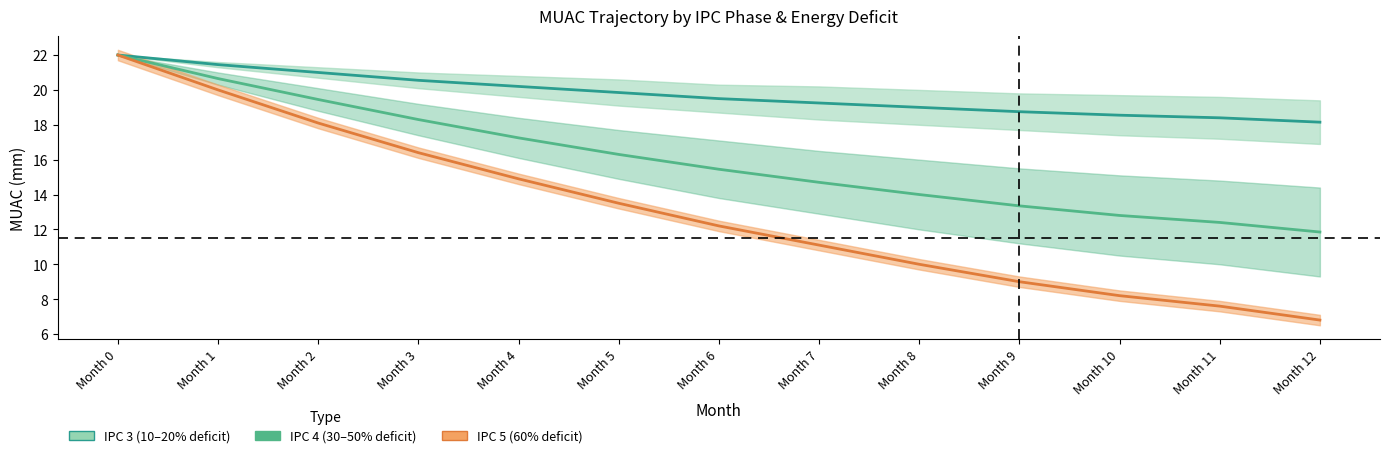

What is the difference between the highest and lowest values at Month 3?

4.2